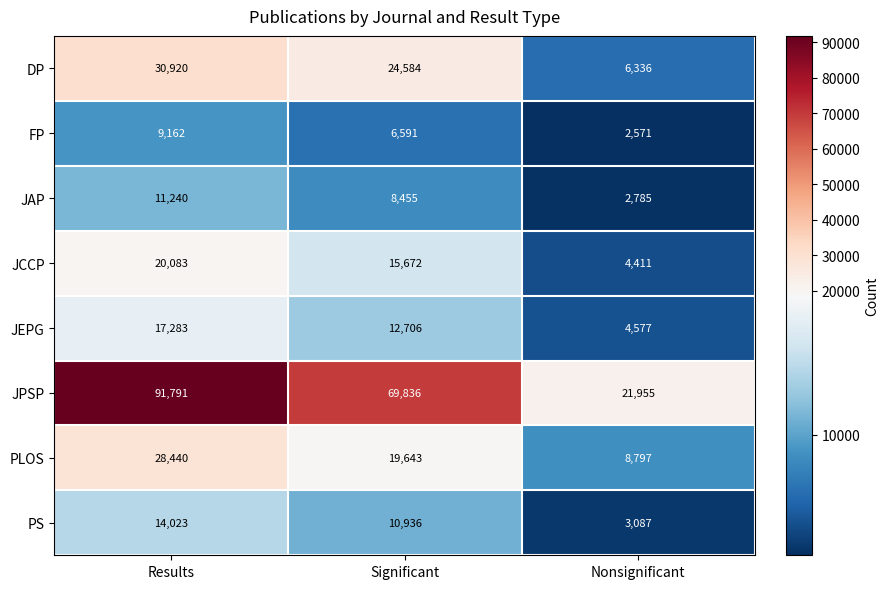

What is the minimum value for PS?

3087